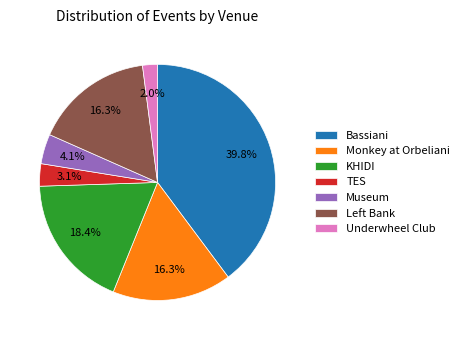

Between TES and Underwheel Club, which is larger?

TES